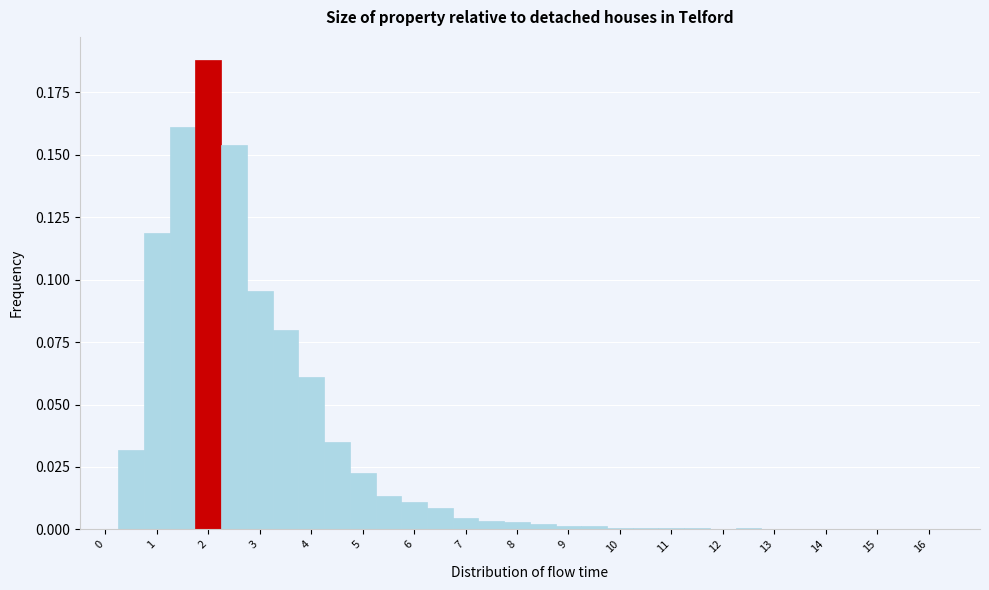

What is the height of the bar covering 4.25 to 4.75 on the x-axis? Neither the bar edges nor the heights are printed on the chart, so give them approximately, as read against the axes.

0.035